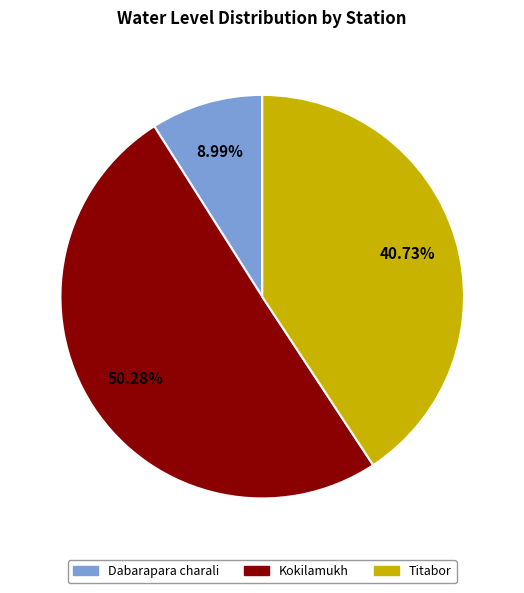

To the nearest percent, what is the combined percentage of Dabarapara charali and Titabor?

50%